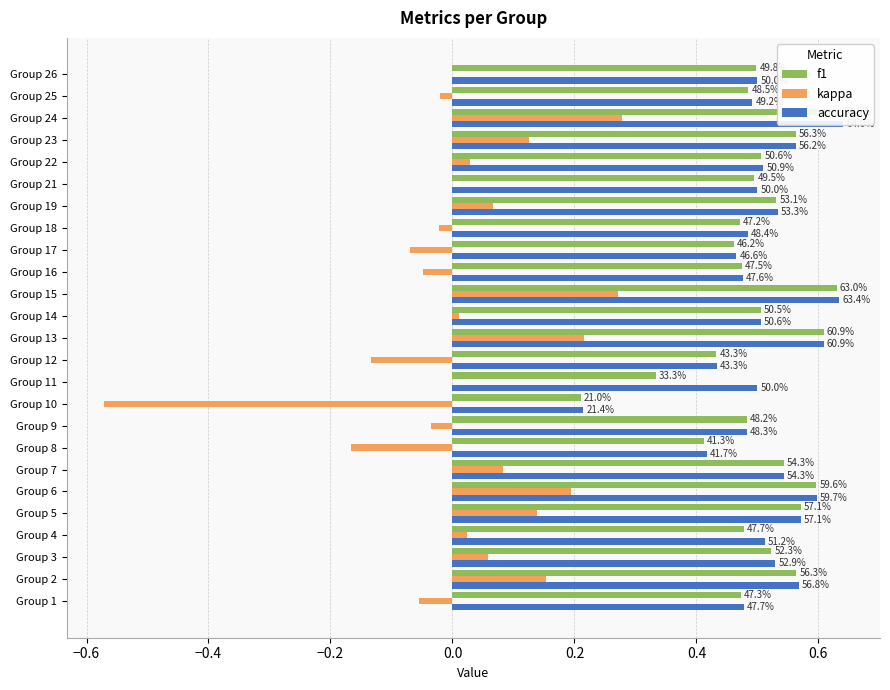

What are all the series names shown in the legend?

f1, kappa, accuracy